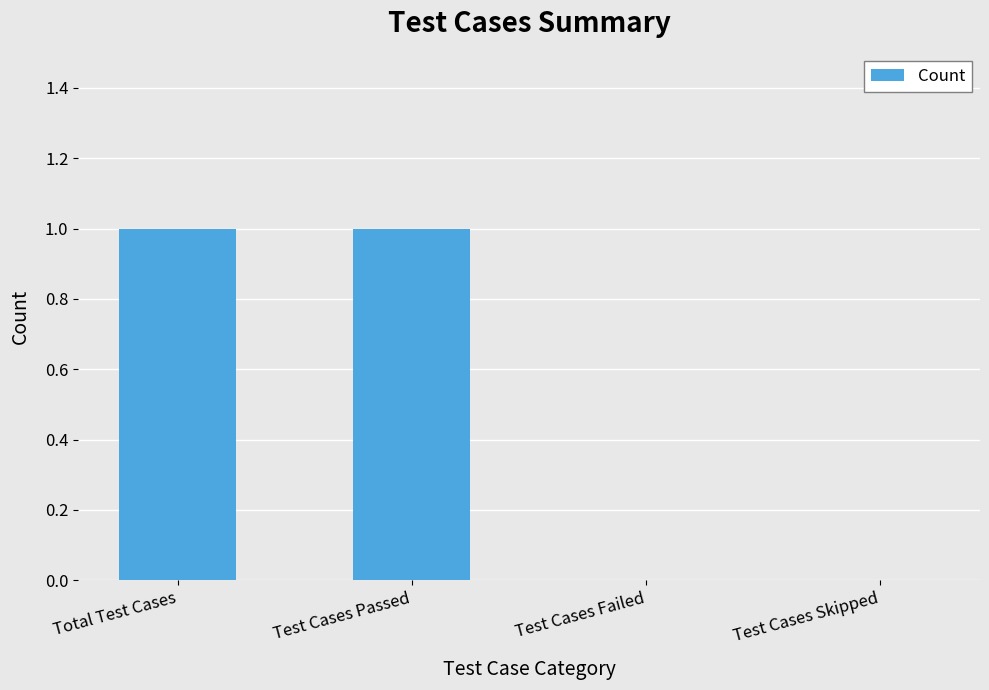

Is it true that the value at Total Test Cases is 1?

True